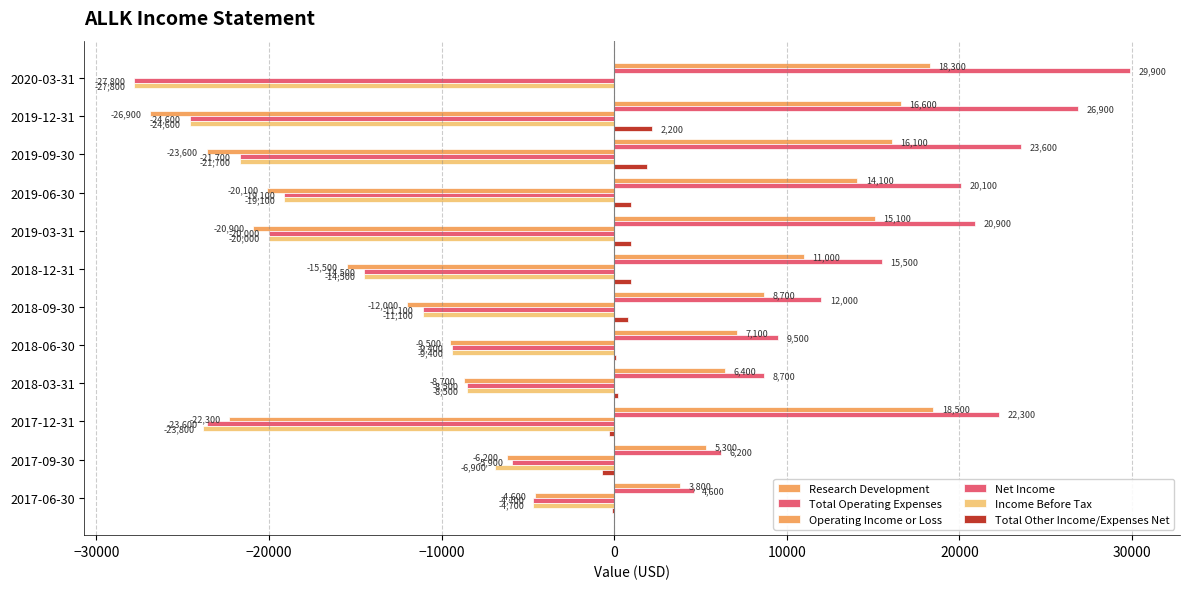

How many series are shown in this chart?

6